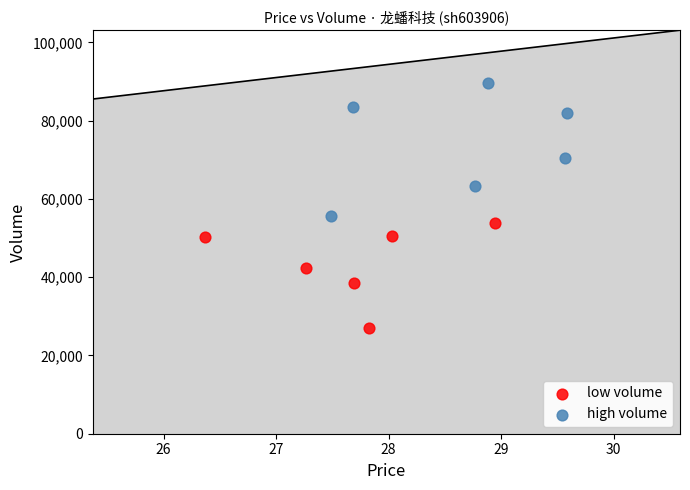

Which series reaches the minimum Y coordinate?

low volume